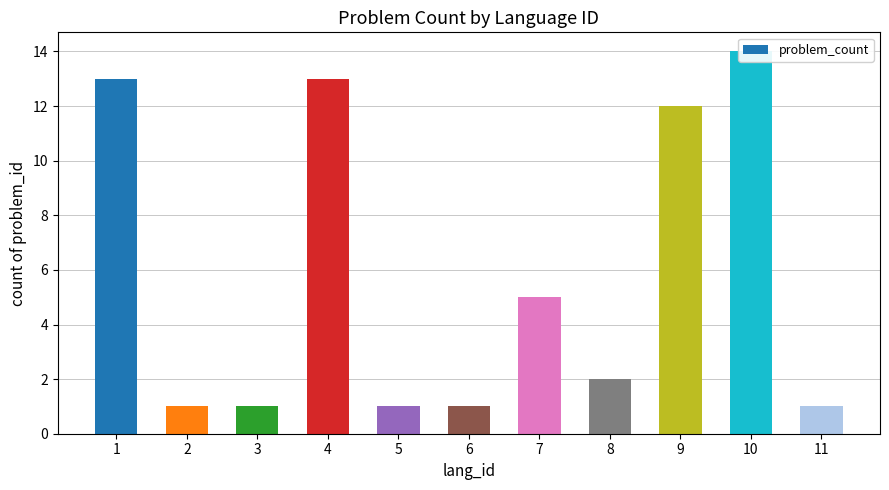

What is the minimum value shown in the chart?

1